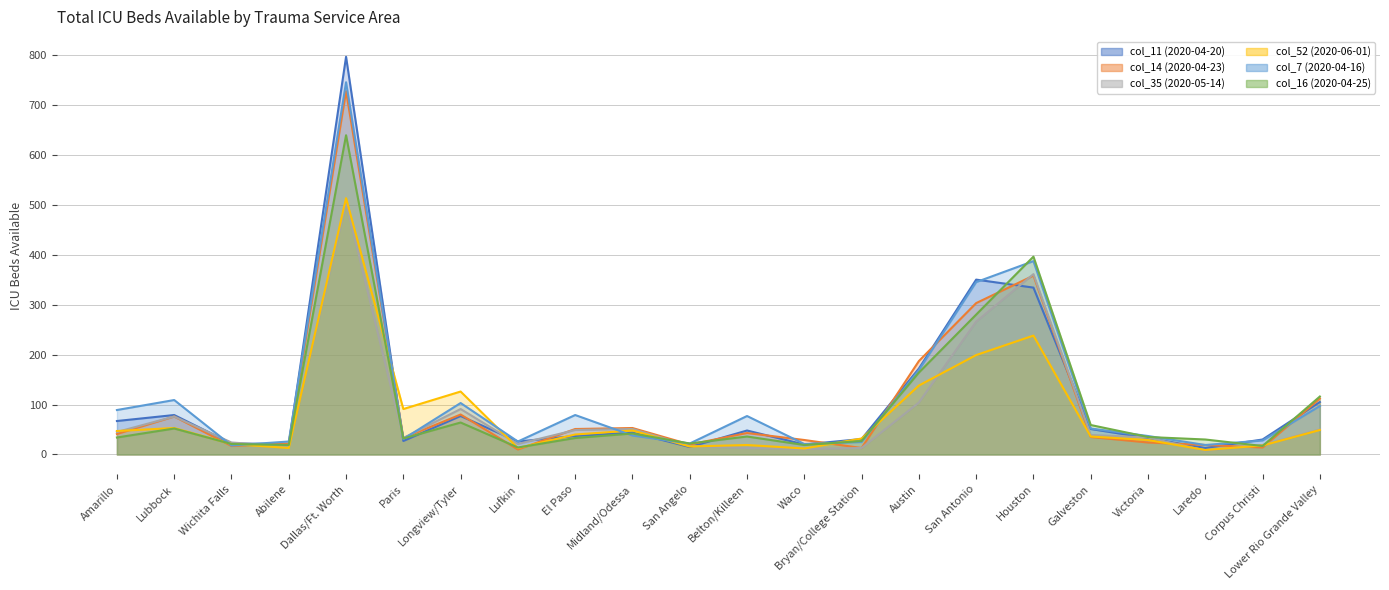

What position from the left is Amarillo?

1